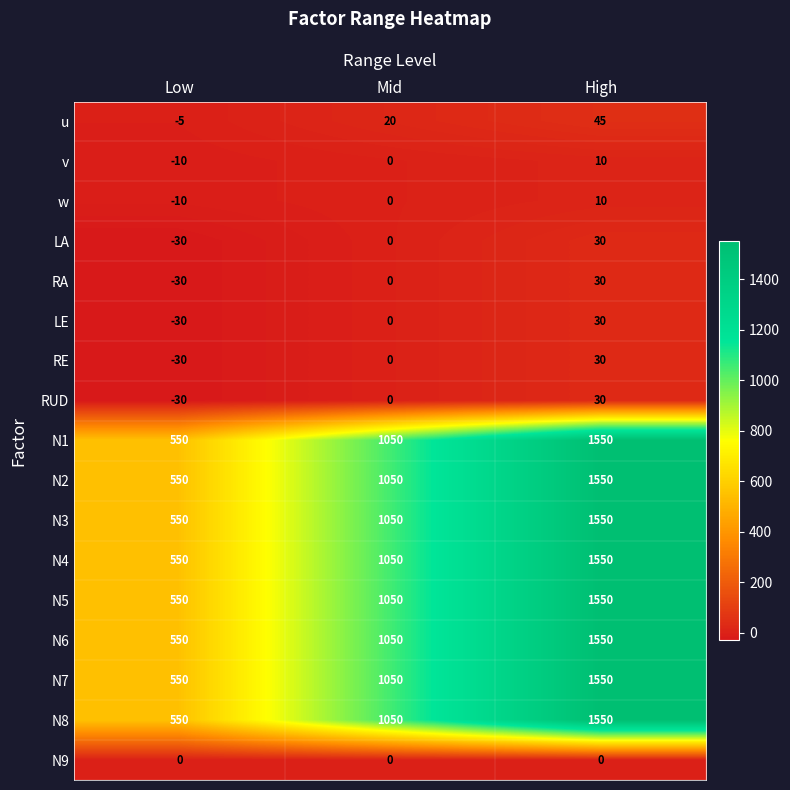

How many RE values are between -30 and 30?

3